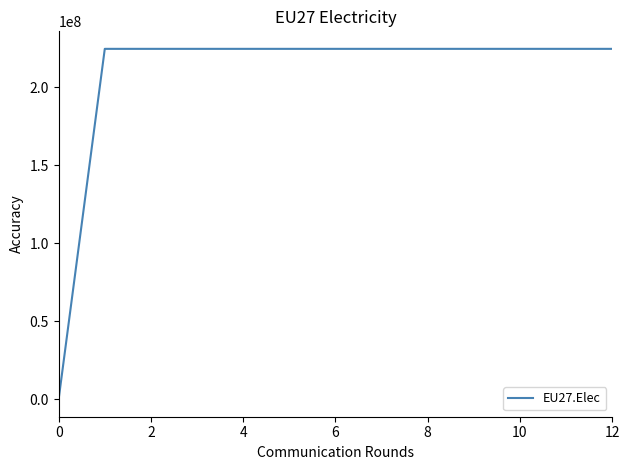

What is the maximum value shown in the chart?

224796875